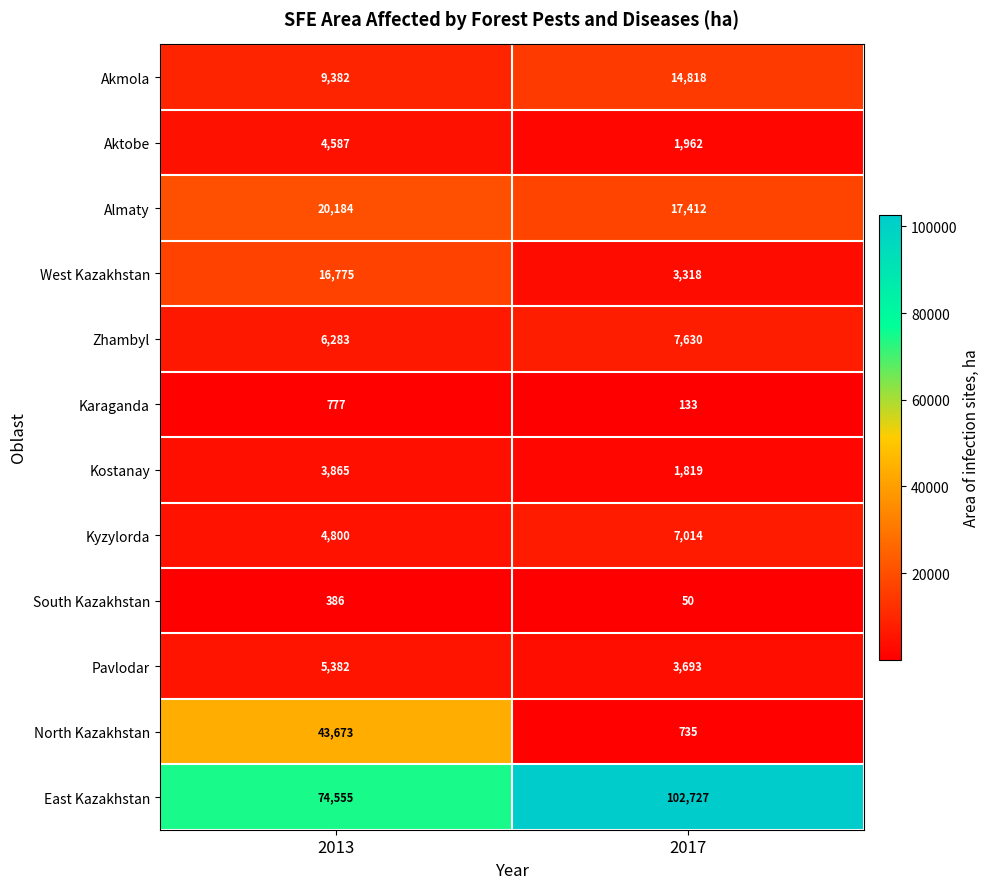

The value of Kyzylorda at 2017 is 7014. True or false?

True